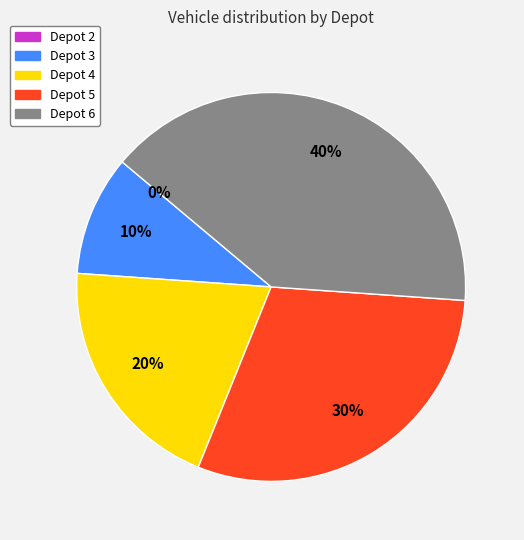

To the nearest percent, what is the combined percentage of Depot 4 and Depot 3?

30%